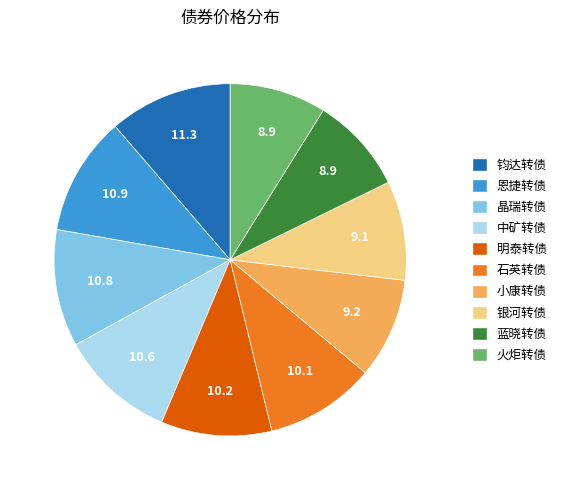

How many slices are in this pie chart?

10